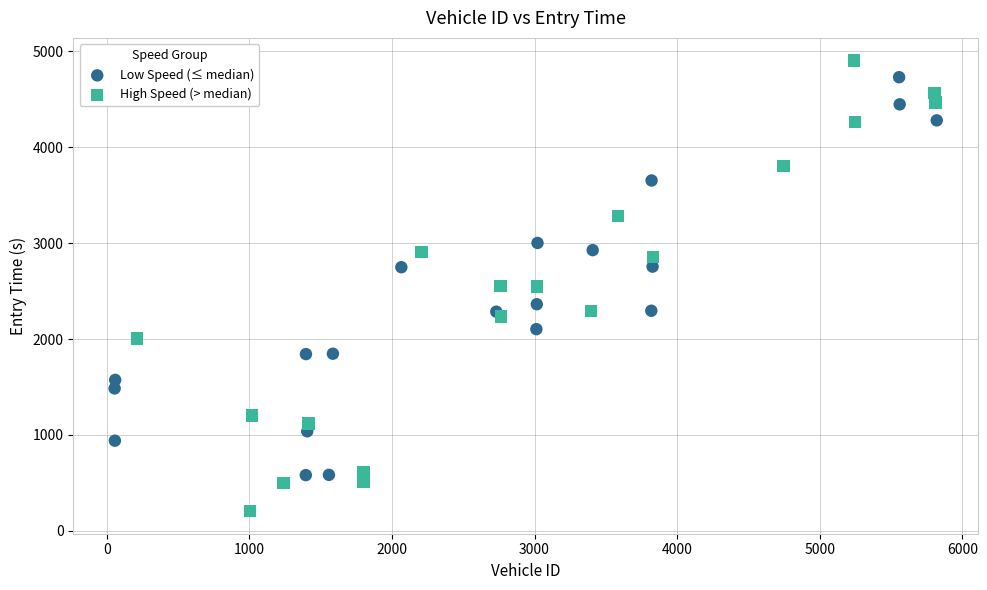

Which series reaches the minimum Y coordinate?

High Speed (> median)